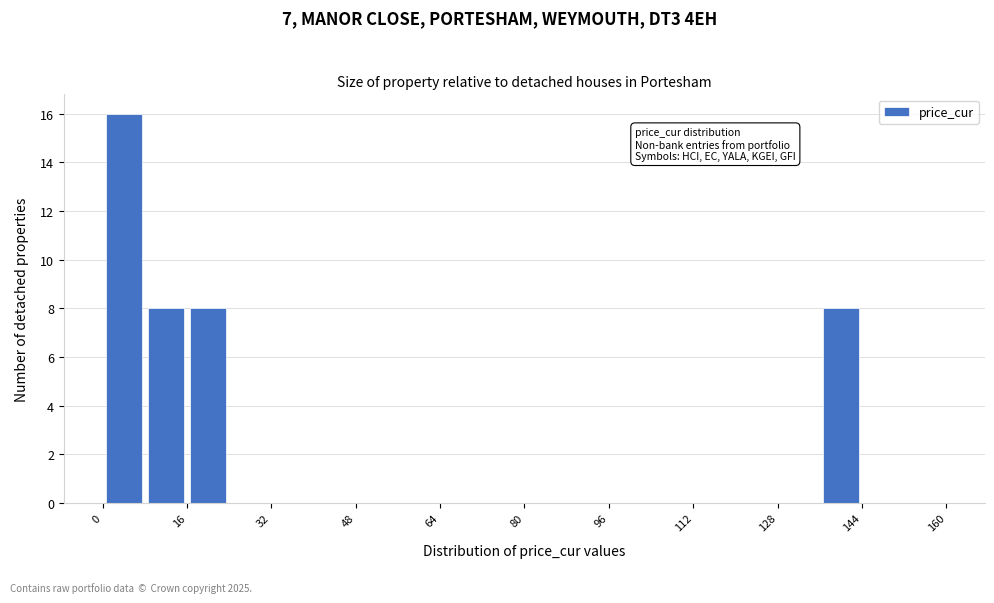

What is the height of the bar covering 16 to 24 on the x-axis? The values are not printed on the chart, so give them approximately, as read against the axis.

8